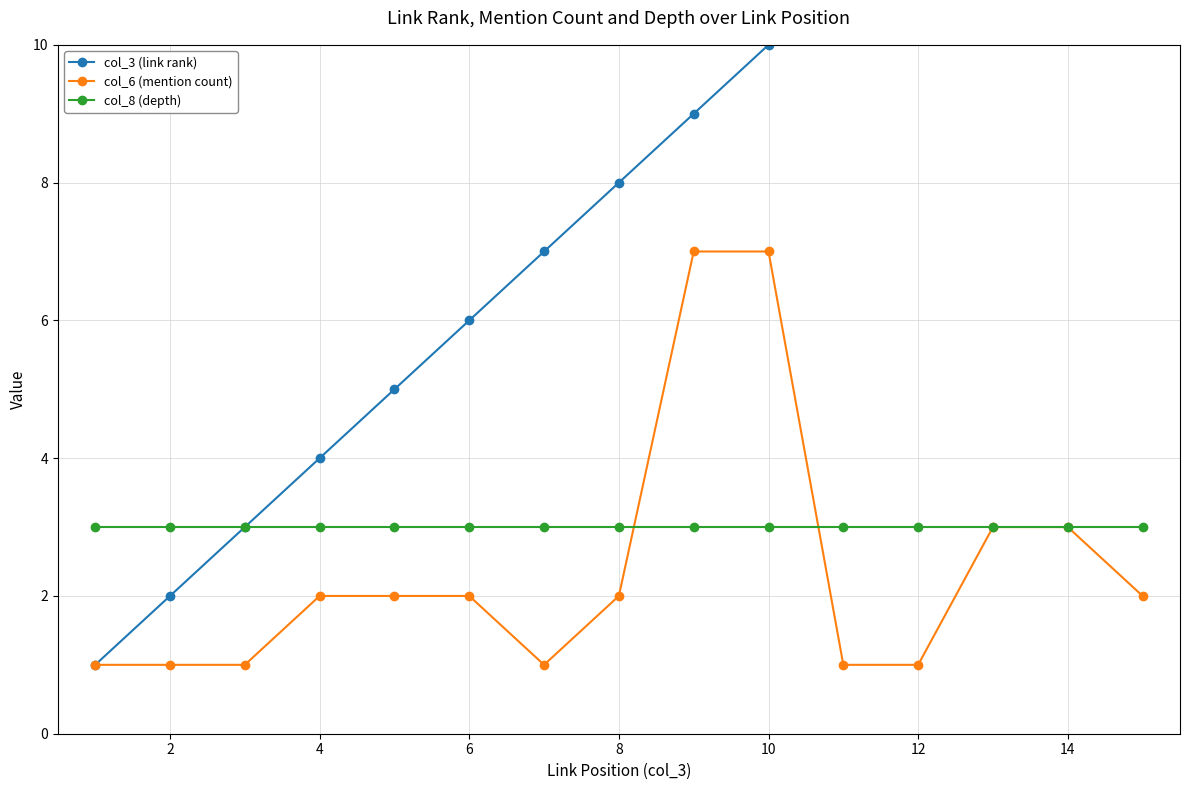

What is the smallest value displayed?

1